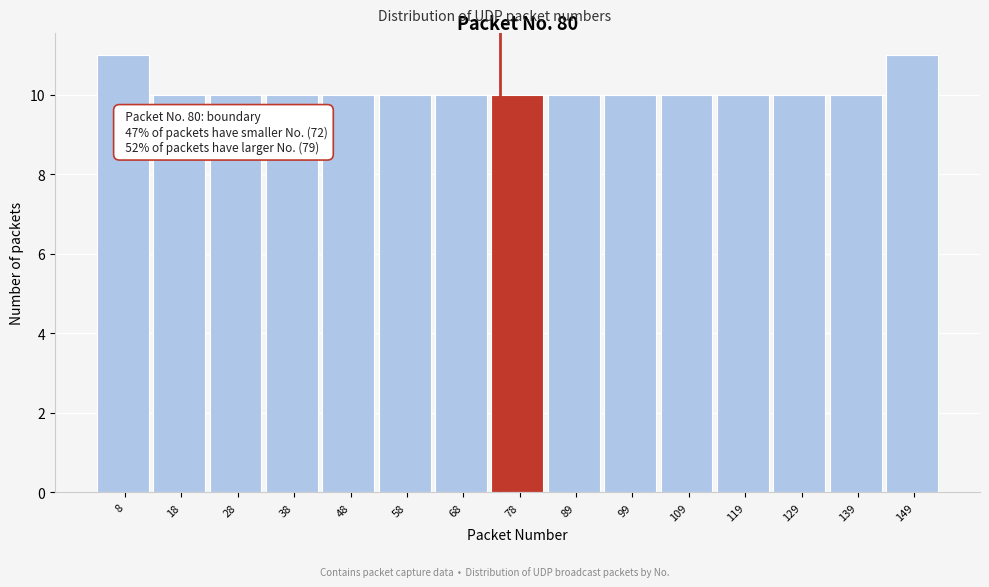

Reading right to left, list all the values displayed in this chart.

149=11	139=10	129=10	119=10	109=10	99=10	89=10	78=10	68=10	58=10	48=10	38=10	28=10	18=10	8=11